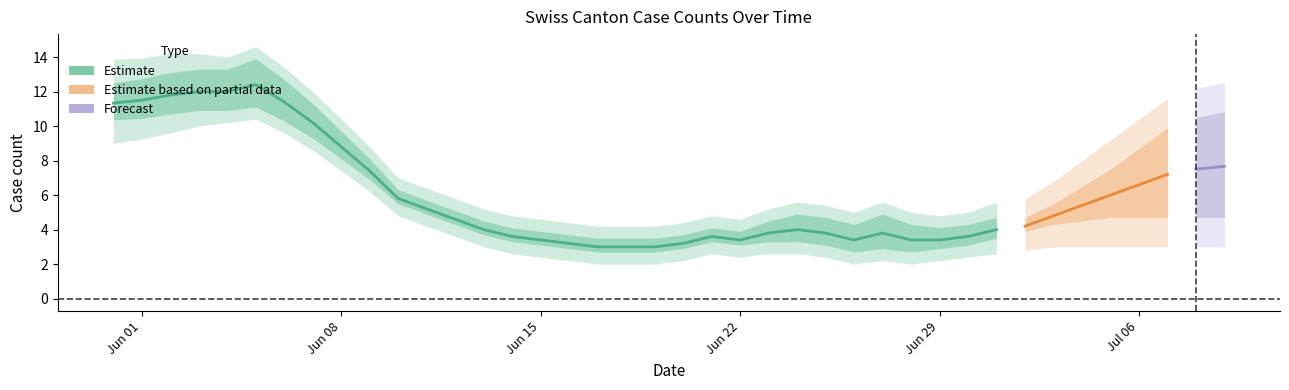

What is the maximum value shown in the chart?

13